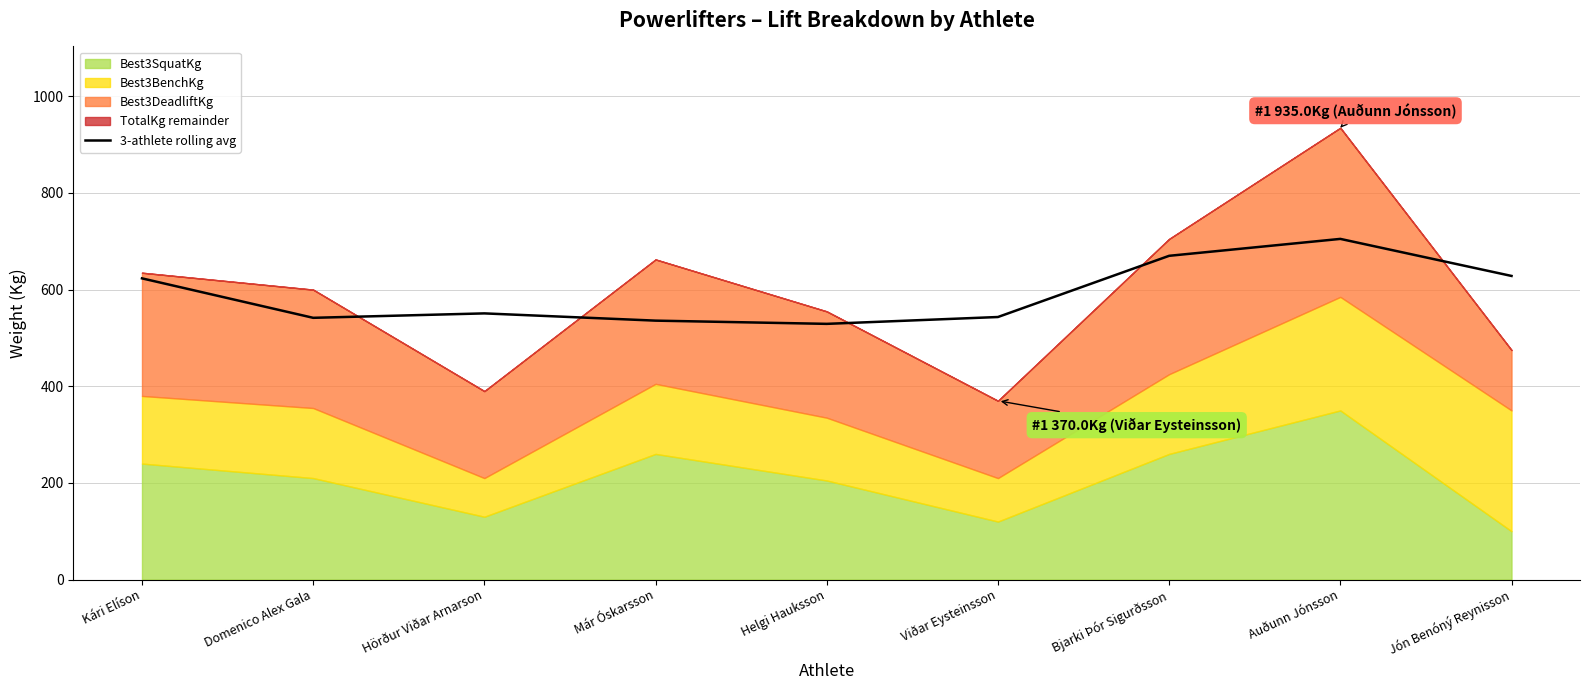

What position from the left is Bjarki Þór Sigurðsson?

7